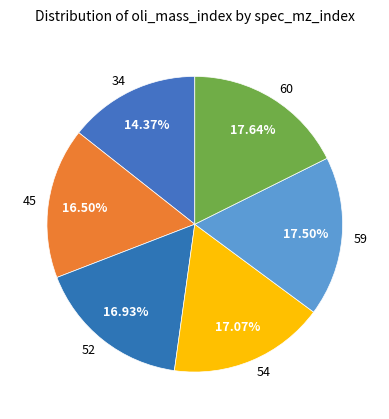

What is the ratio of the value at 45 to the value at 59?

0.9